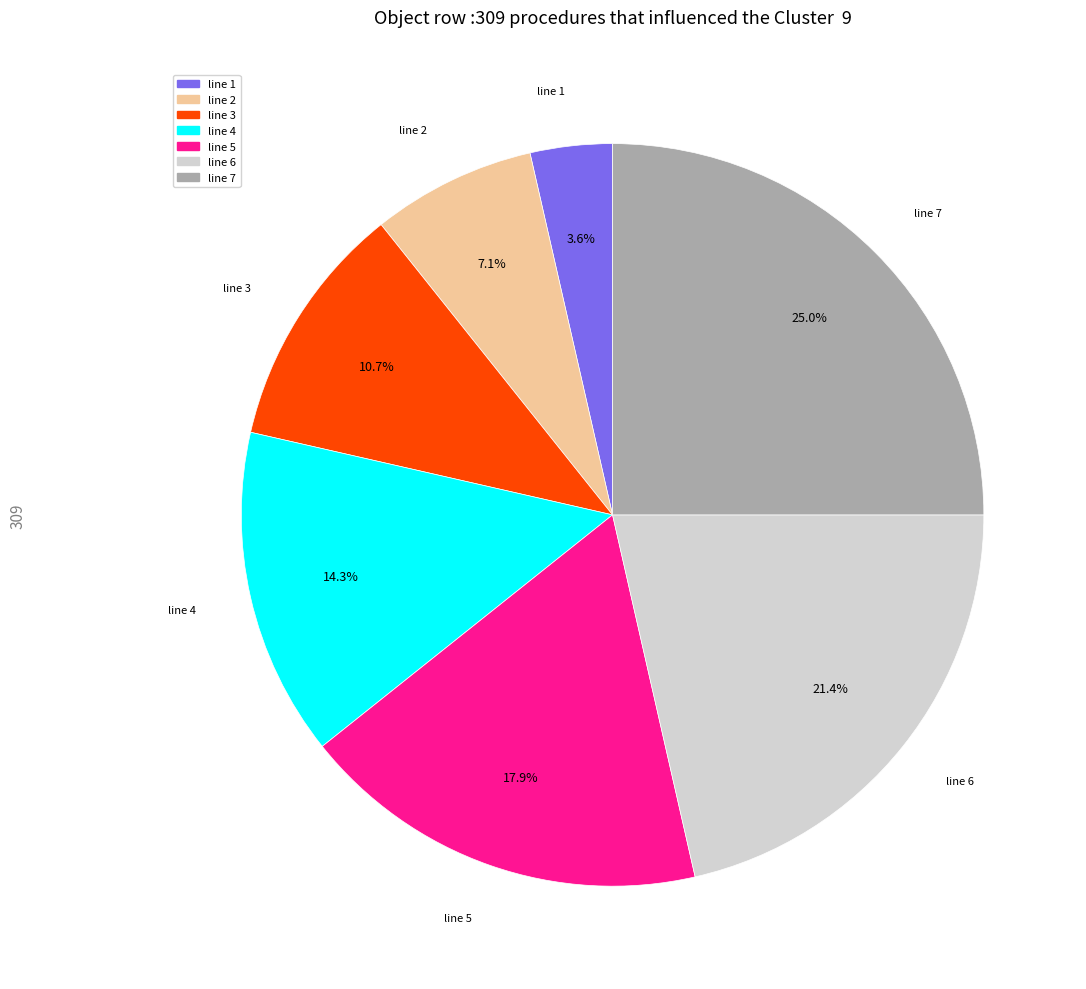

To the nearest percent, what is the average slice percentage?

14%